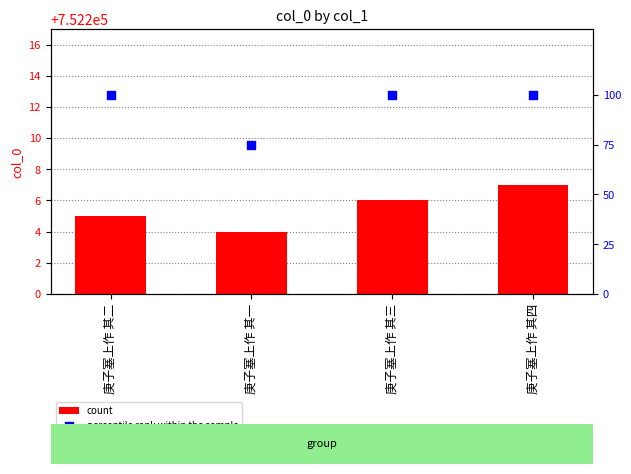

Which series has the largest Y range (max minus min)?

percentile rank within the sample